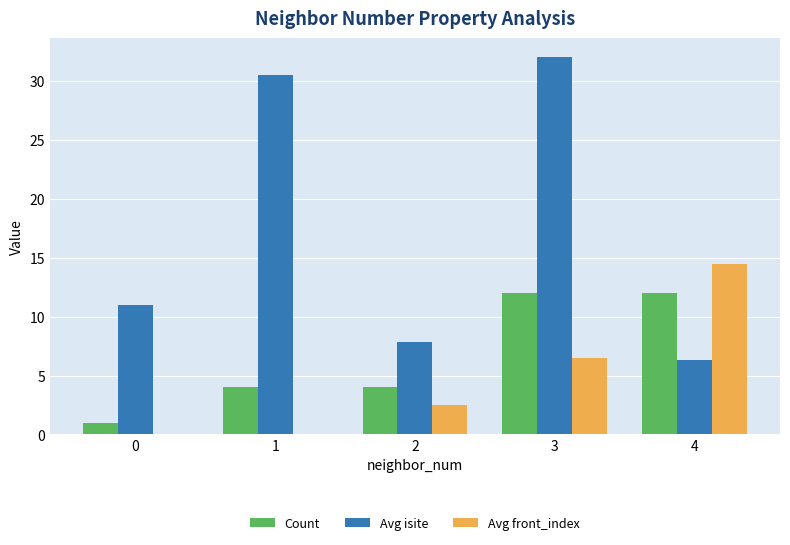

What is the greatest value displayed?

32.0